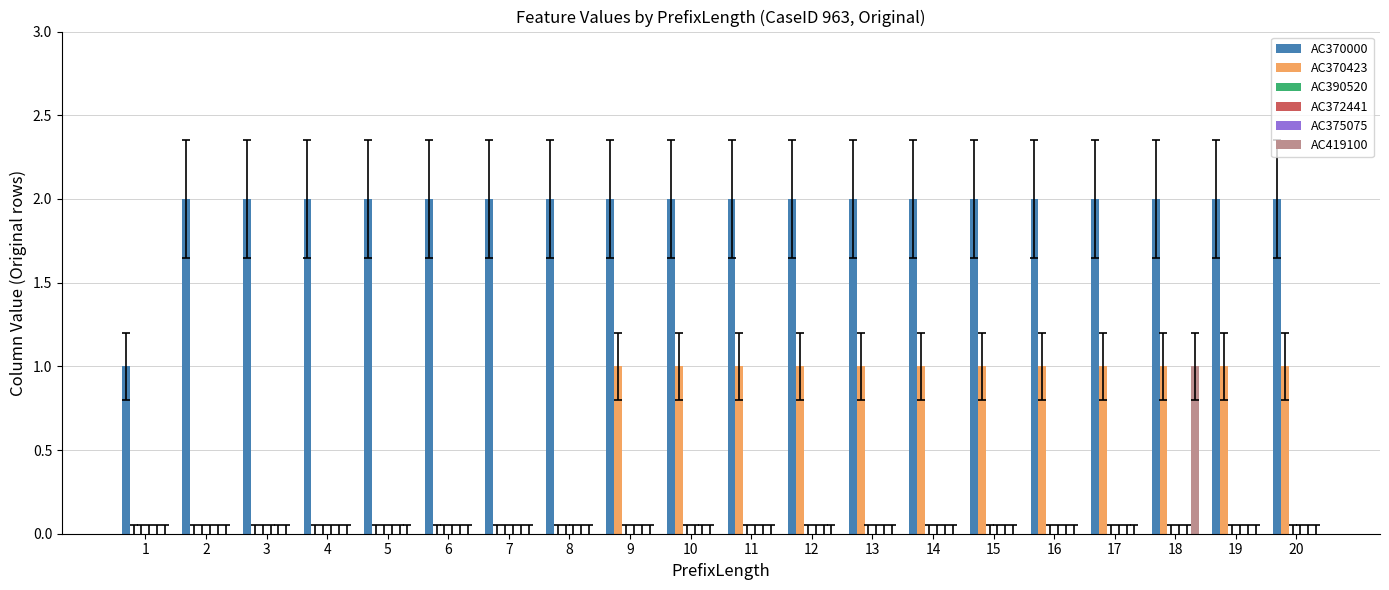

Does the chart contain stacked bars?

No